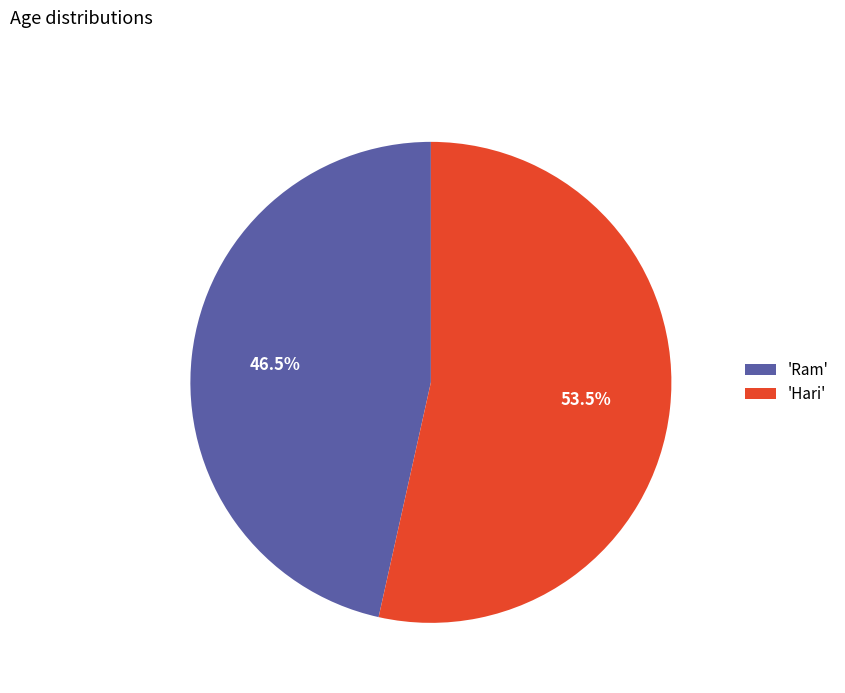

Which has a higher value, 'Ram' or 'Hari'?

'Hari'